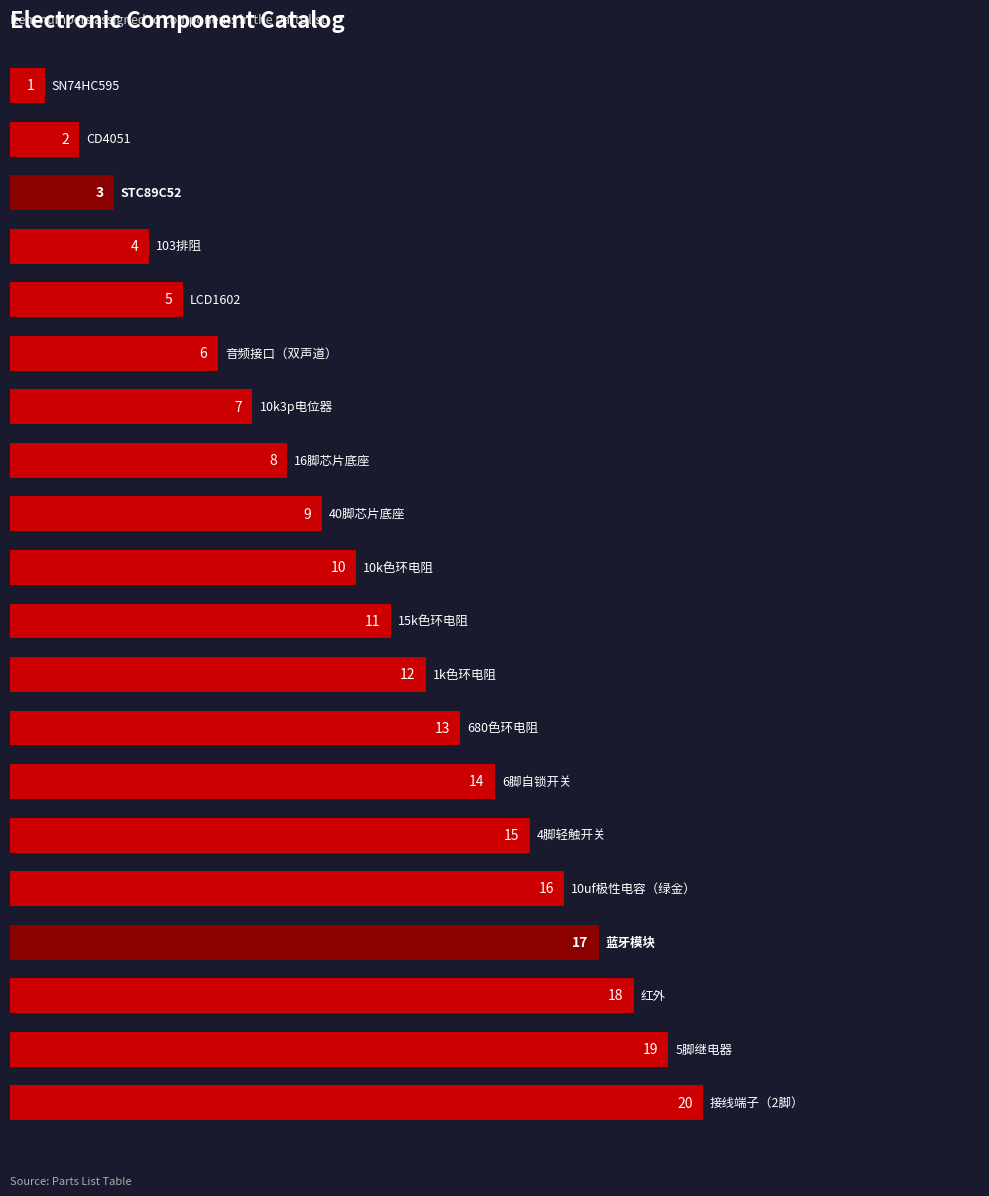

What is the maximum value shown in the chart?

20